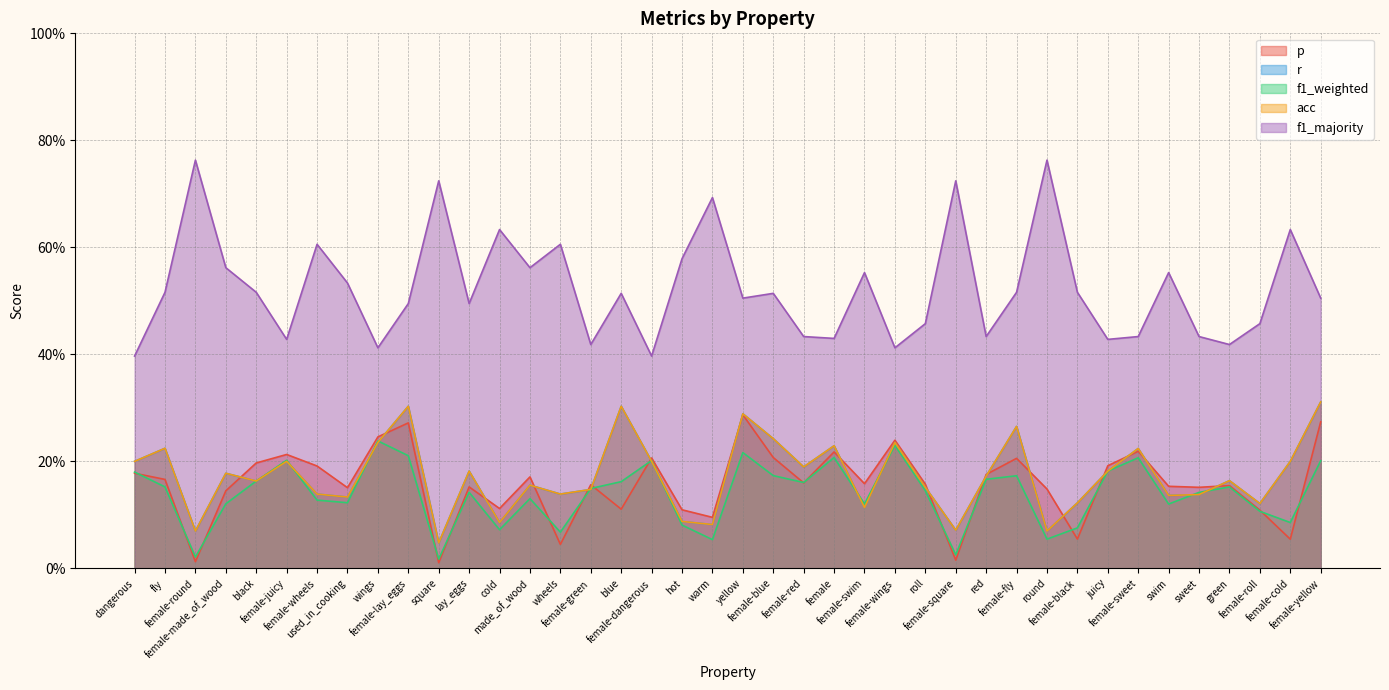

Reading left to right, extract all data points from this chart.

p: dangerous=0.2	fly=0.2	female-round=0.0	female-made_of_wood=0.1	black=0.2	female-juicy=0.2	female-wheels=0.2	used_in_cooking=0.2	wings=0.2	female-lay_eggs=0.3	square=0.0	lay_eggs=0.2	cold=0.1	made_of_wood=0.2	wheels=0.0	female-green=0.2	blue=0.1	female-dangerous=0.2	hot=0.1	warm=0.1	yellow=0.3	female-blue=0.2	female-red=0.2	female=0.2	female-swim=0.2	female-wings=0.2	roll=0.2	female-square=0.0	red=0.2	female-fly=0.2	round=0.1	female-black=0.1	juicy=0.2	female-sweet=0.2	swim=0.2	sweet=0.2	green=0.2	female-roll=0.1	female-cold=0.1	female-yellow=0.3
r: dangerous=0.2	fly=0.2	female-round=0.1	female-made_of_wood=0.2	black=0.2	female-juicy=0.2	female-wheels=0.1	used_in_cooking=0.1	wings=0.2	female-lay_eggs=0.3	square=0.0	lay_eggs=0.2	cold=0.1	made_of_wood=0.2	wheels=0.1	female-green=0.1	blue=0.3	female-dangerous=0.2	hot=0.1	warm=0.1	yellow=0.3	female-blue=0.2	female-red=0.2	female=0.2	female-swim=0.1	female-wings=0.2	roll=0.2	female-square=0.1	red=0.2	female-fly=0.3	round=0.1	female-black=0.1	juicy=0.2	female-sweet=0.2	swim=0.1	sweet=0.1	green=0.2	female-roll=0.1	female-cold=0.2	female-yellow=0.3
f1_weighted: dangerous=0.2	fly=0.2	female-round=0.0	female-made_of_wood=0.1	black=0.2	female-juicy=0.2	female-wheels=0.1	used_in_cooking=0.1	wings=0.2	female-lay_eggs=0.2	square=0.0	lay_eggs=0.1	cold=0.1	made_of_wood=0.1	wheels=0.1	female-green=0.1	blue=0.2	female-dangerous=0.2	hot=0.1	warm=0.1	yellow=0.2	female-blue=0.2	female-red=0.2	female=0.2	female-swim=0.1	female-wings=0.2	roll=0.1	female-square=0.0	red=0.2	female-fly=0.2	round=0.1	female-black=0.1	juicy=0.2	female-sweet=0.2	swim=0.1	sweet=0.1	green=0.2	female-roll=0.1	female-cold=0.1	female-yellow=0.2
acc: dangerous=0.2	fly=0.2	female-round=0.1	female-made_of_wood=0.2	black=0.2	female-juicy=0.2	female-wheels=0.1	used_in_cooking=0.1	wings=0.2	female-lay_eggs=0.3	square=0.0	lay_eggs=0.2	cold=0.1	made_of_wood=0.2	wheels=0.1	female-green=0.1	blue=0.3	female-dangerous=0.2	hot=0.1	warm=0.1	yellow=0.3	female-blue=0.2	female-red=0.2	female=0.2	female-swim=0.1	female-wings=0.2	roll=0.2	female-square=0.1	red=0.2	female-fly=0.3	round=0.1	female-black=0.1	juicy=0.2	female-sweet=0.2	swim=0.1	sweet=0.1	green=0.2	female-roll=0.1	female-cold=0.2	female-yellow=0.3
f1_majority: dangerous=0.4	fly=0.5	female-round=0.8	female-made_of_wood=0.6	black=0.5	female-juicy=0.4	female-wheels=0.6	used_in_cooking=0.5	wings=0.4	female-lay_eggs=0.5	square=0.7	lay_eggs=0.5	cold=0.6	made_of_wood=0.6	wheels=0.6	female-green=0.4	blue=0.5	female-dangerous=0.4	hot=0.6	warm=0.7	yellow=0.5	female-blue=0.5	female-red=0.4	female=0.4	female-swim=0.6	female-wings=0.4	roll=0.5	female-square=0.7	red=0.4	female-fly=0.5	round=0.8	female-black=0.5	juicy=0.4	female-sweet=0.4	swim=0.6	sweet=0.4	green=0.4	female-roll=0.5	female-cold=0.6	female-yellow=0.5